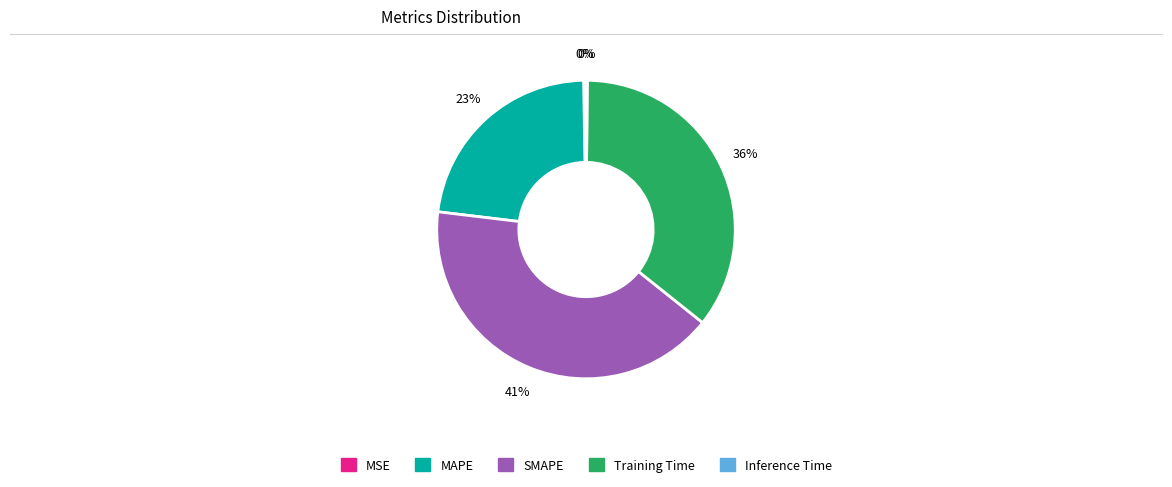

True or false: Training Time accounts for 36% of the total.

True